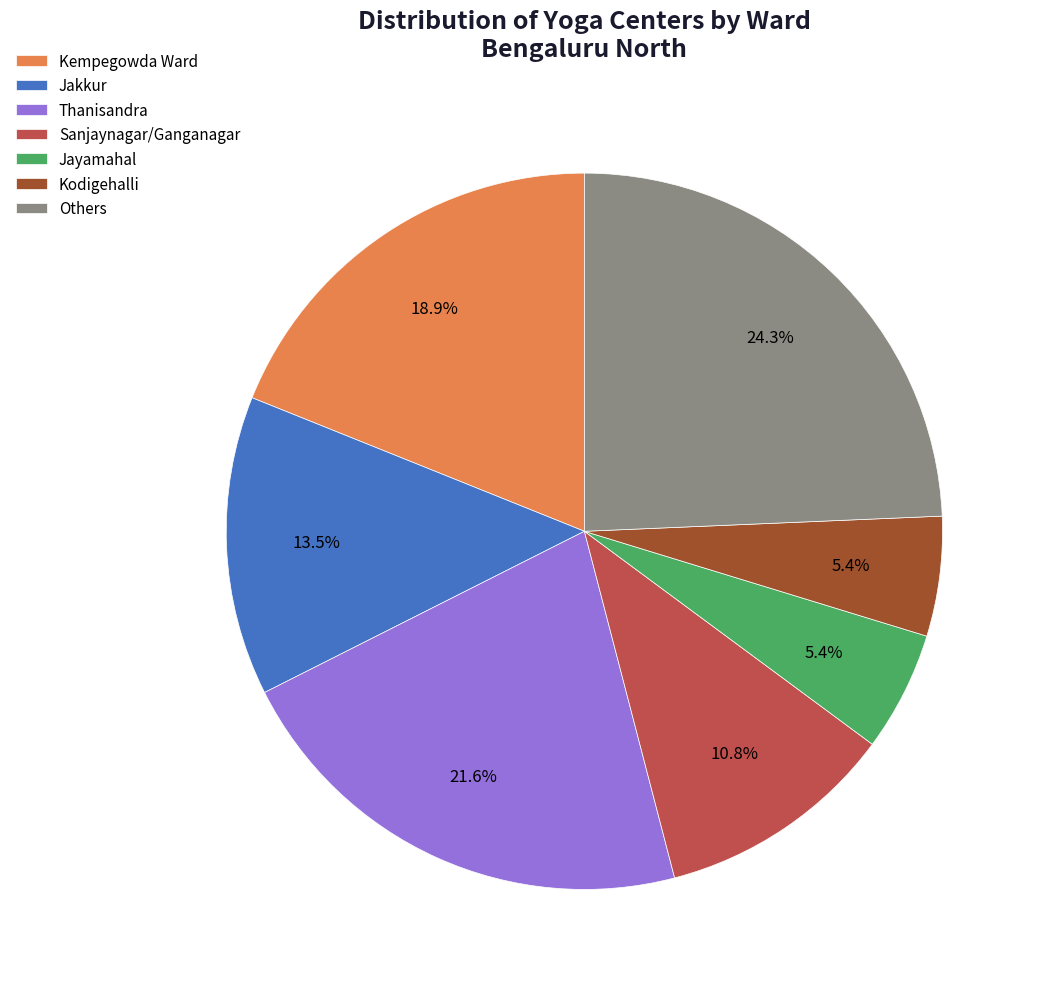

How many segments does this pie chart have?

7